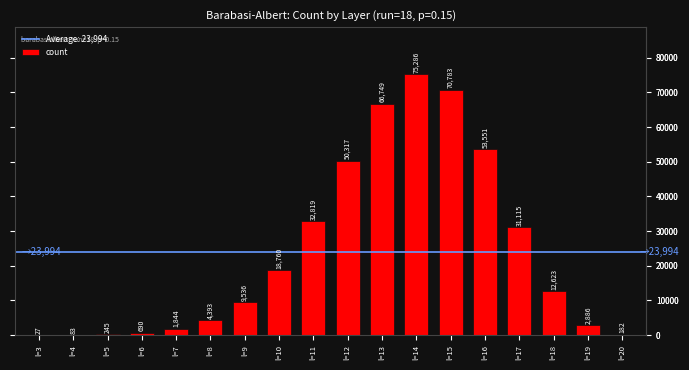

Count the number of categories in the chart.

18